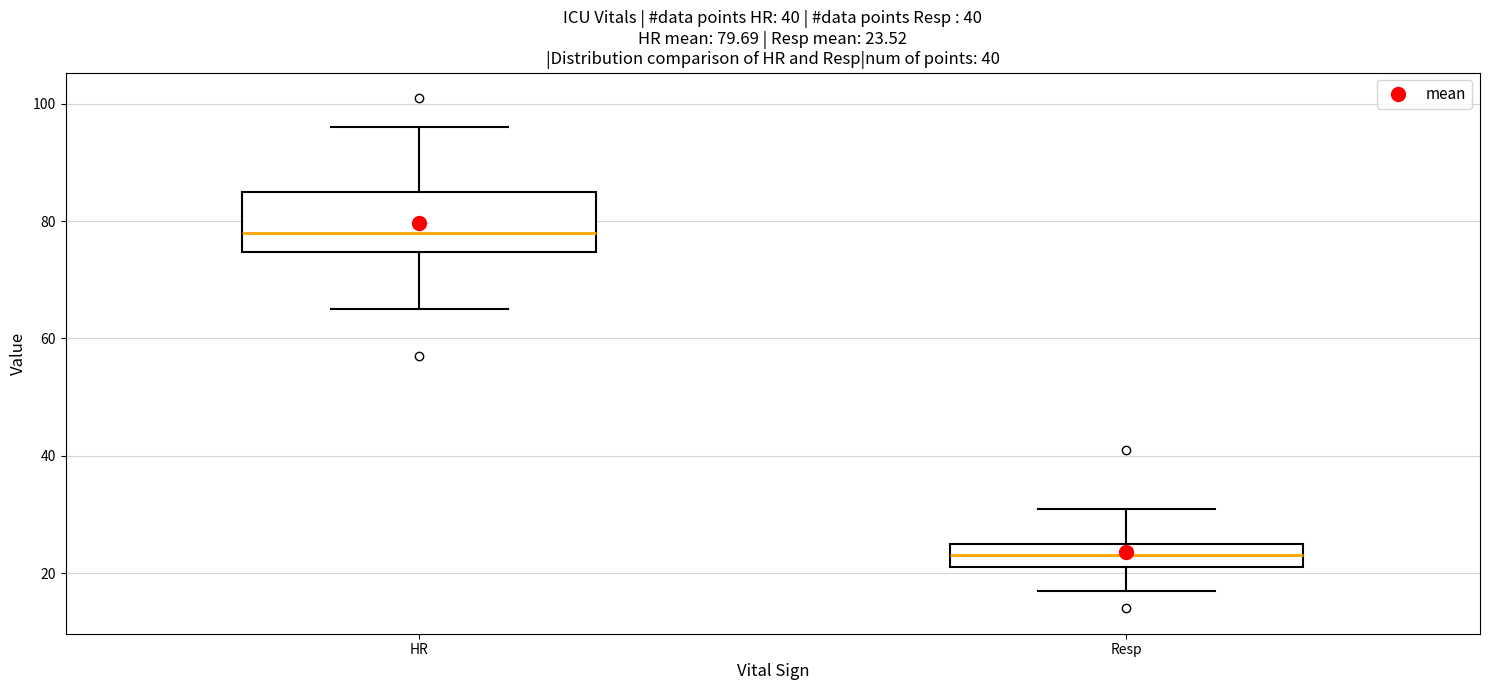

Which box has the highest median line?

HR